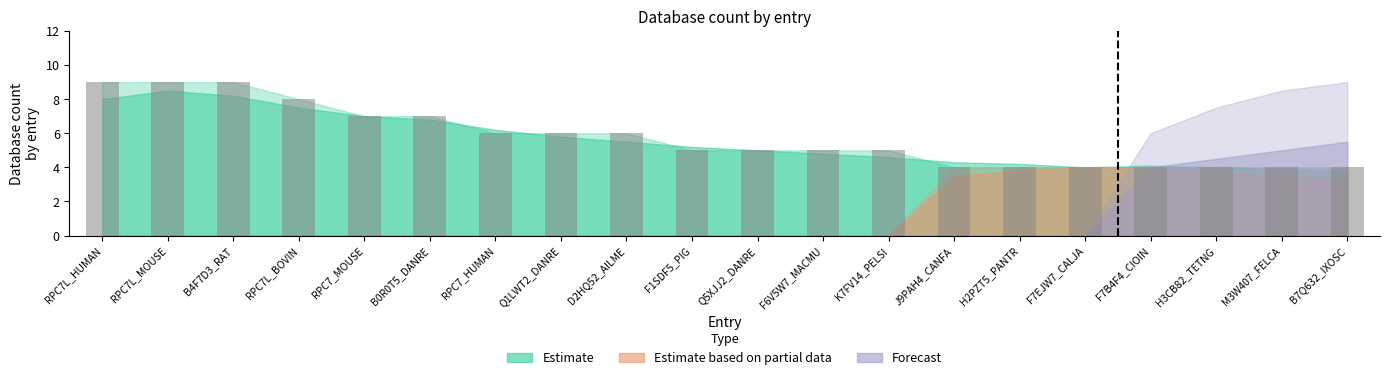

Which has a higher value, B0R0T5_DANRE or RPC7L_MOUSE?

RPC7L_MOUSE